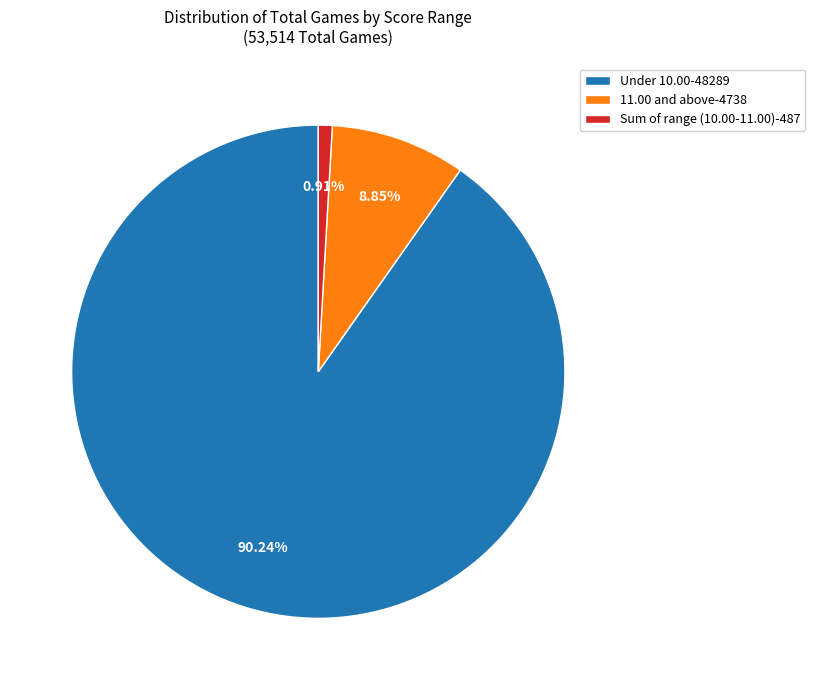

To the nearest percent, what is the combined percentage of Sum of range (10.00-11.00) and Under 10.00?

91%